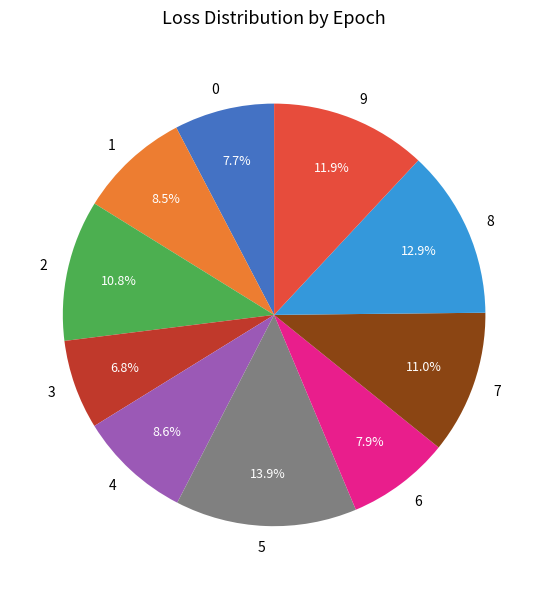

Does any single category account for the majority?

No